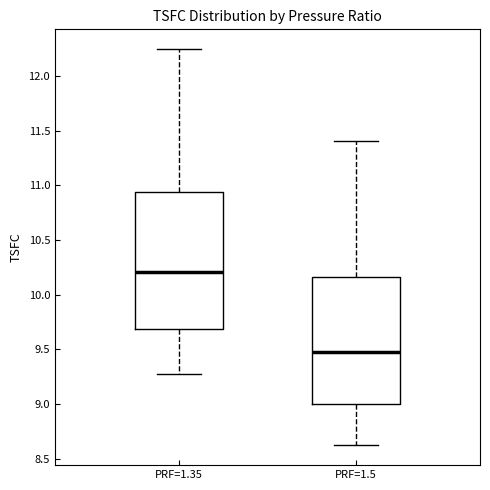

Reading left to right, transcribe this box plot: for each box, give where its median line is, the range the box spans, and where its two whiskers end, as read against the y-axis. The values are not printed on the chart, so give them approximately, as read against the axis.

PRF=1.35: median 10.20, box 9.70 to 10.95, whiskers 9.30 to 12.25
PRF=1.5: median 9.45, box 9.00 to 10.15, whiskers 8.60 to 11.40